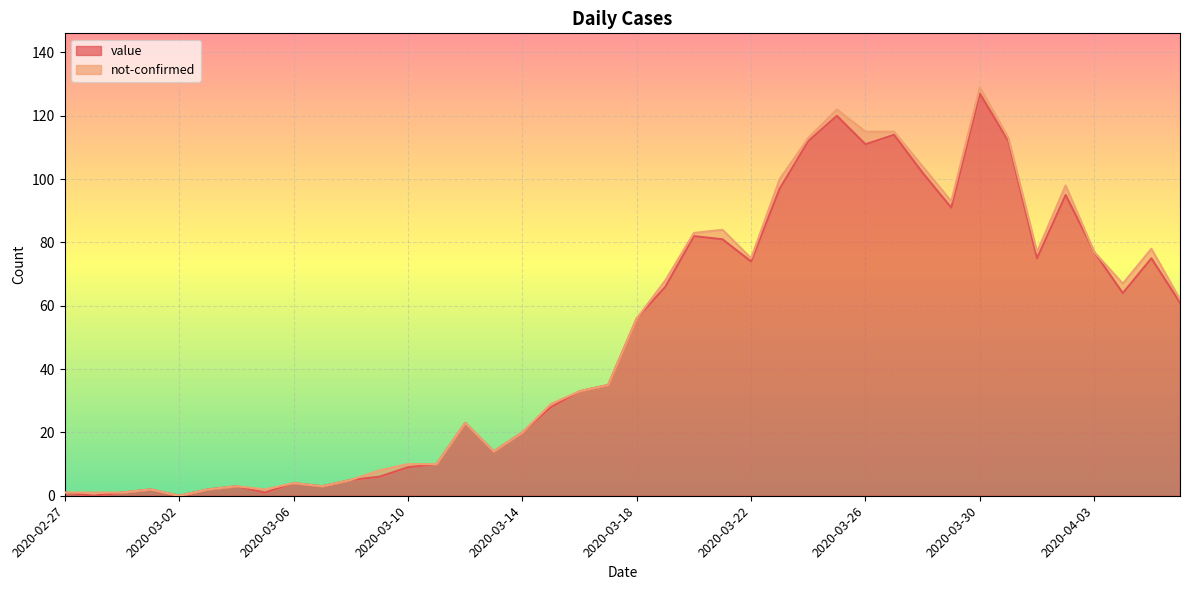

What position from the left is 2020-03-14?

17